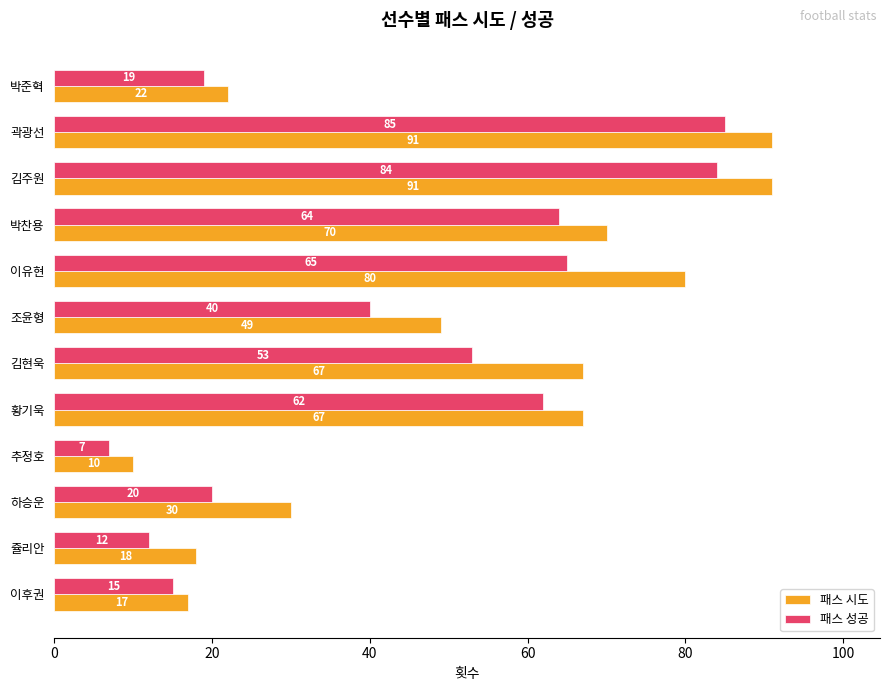

How many values in the 패스 성공 series are below 53?

6